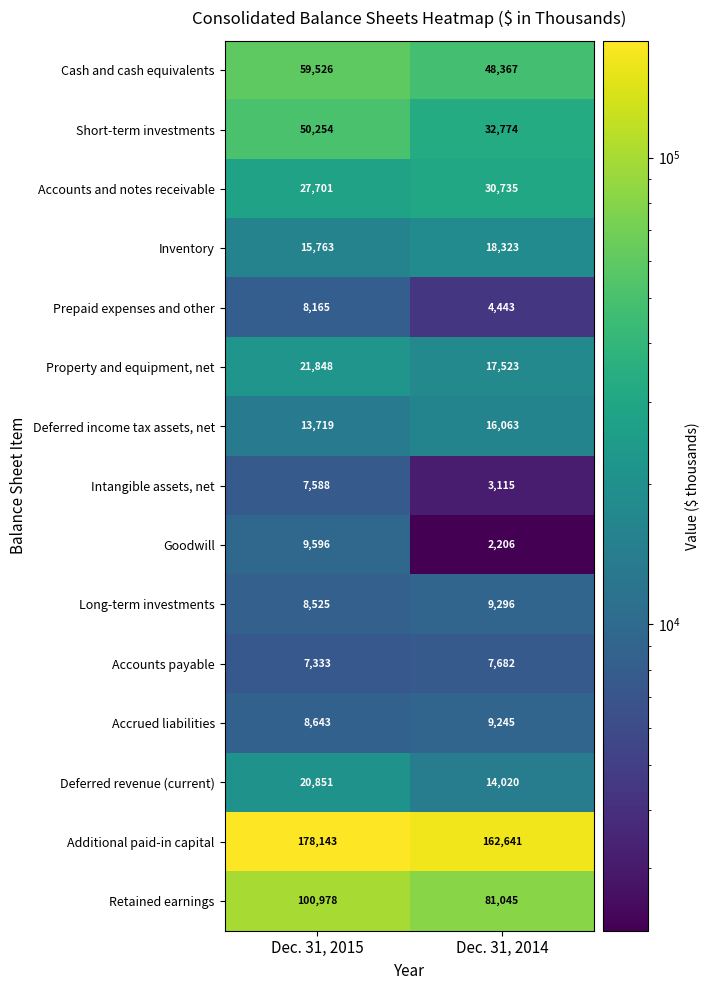

Read the Deferred revenue (current) value at Dec. 31, 2015.

20851